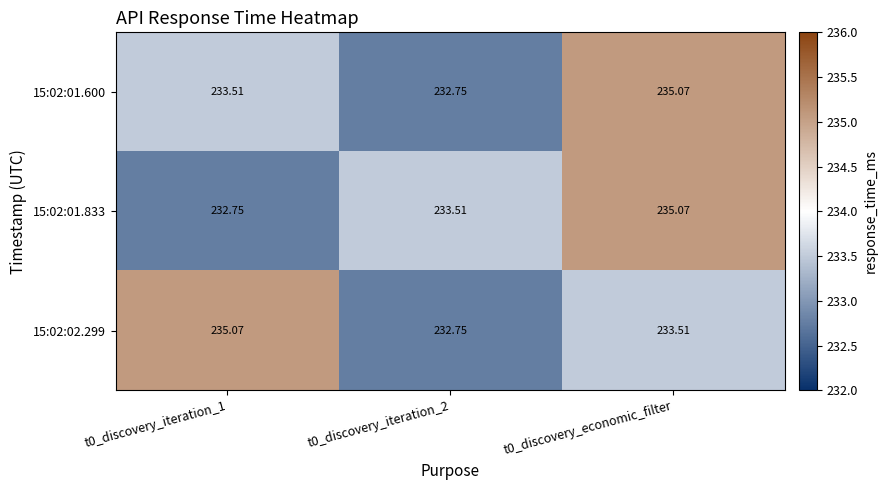

Is the value of 15:02:01.600 at t0_discovery_iteration_2 greater than the value of 15:02:02.299 at t0_discovery_iteration_1?

No